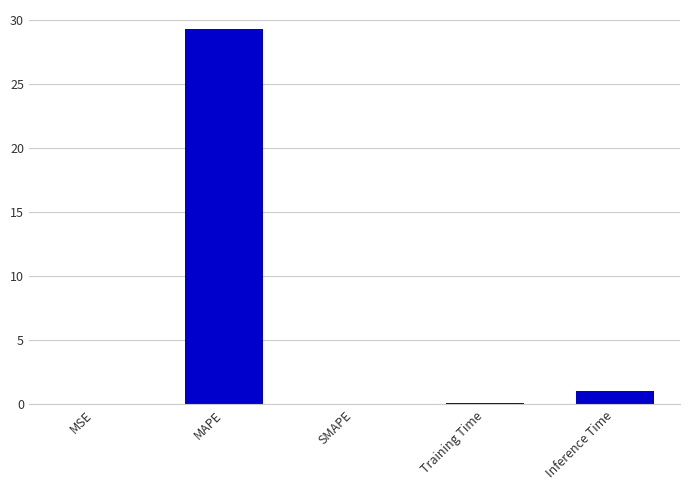

Does the chart contain stacked bars?

No